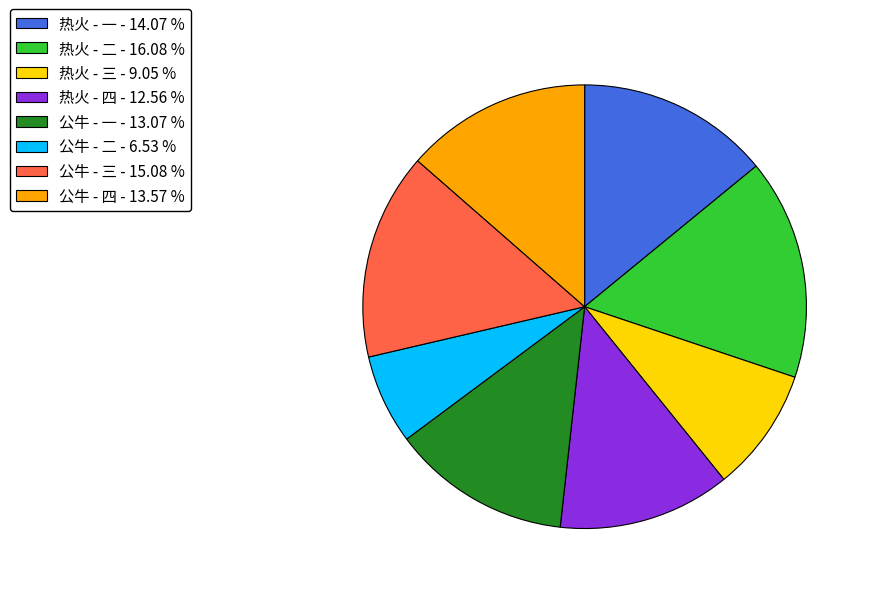

Count the number of slices in the pie.

8